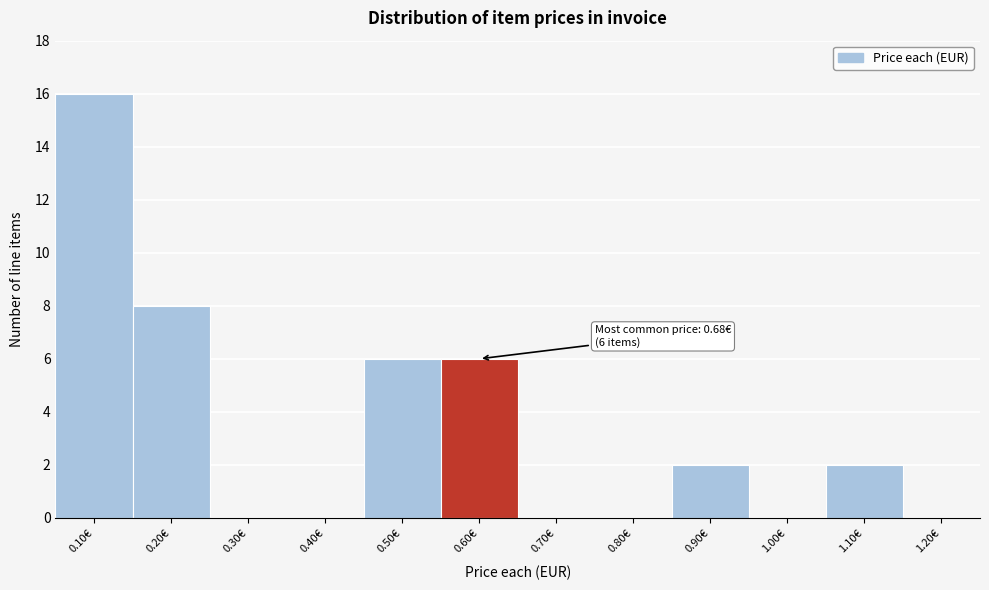

Reading right to left, what are all the values shown in this chart?

1.20€=0	1.10€=2	1.00€=0	0.90€=2	0.80€=0	0.70€=0	0.60€=6	0.50€=6	0.40€=0	0.30€=0	0.20€=8	0.10€=16